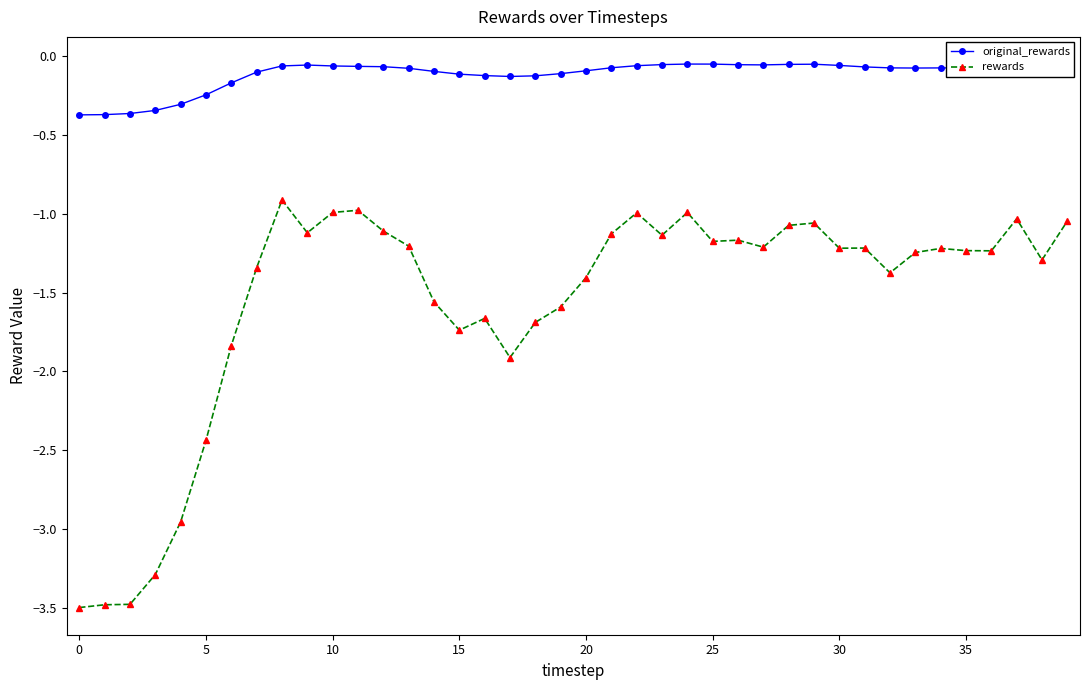

What is the smallest value displayed?

-3.5